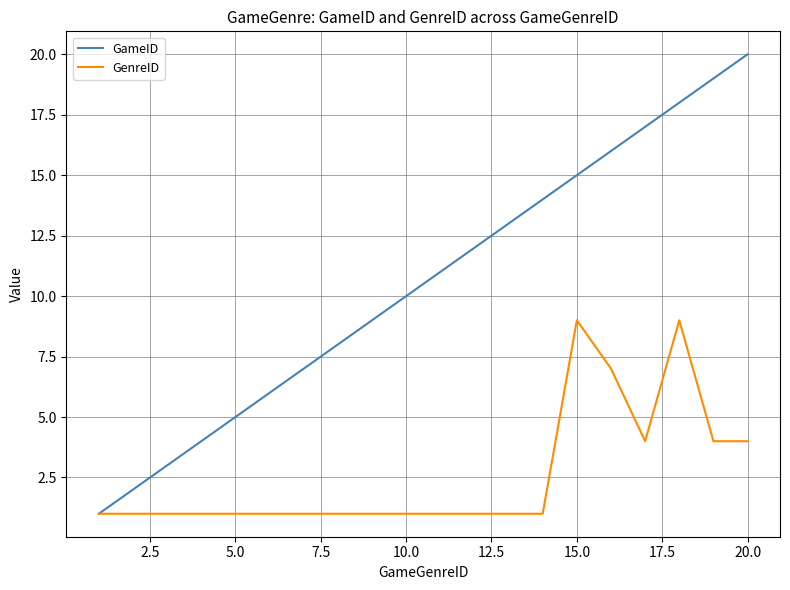

Which series has the largest range (max minus min)?

GameID